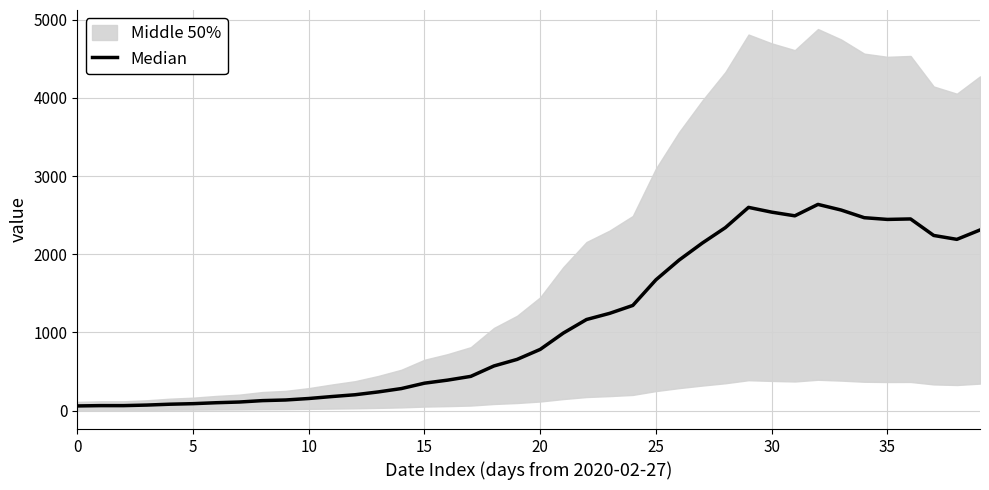

How many points are lower than both their immediate neighbors (excluding endpoints)?

3